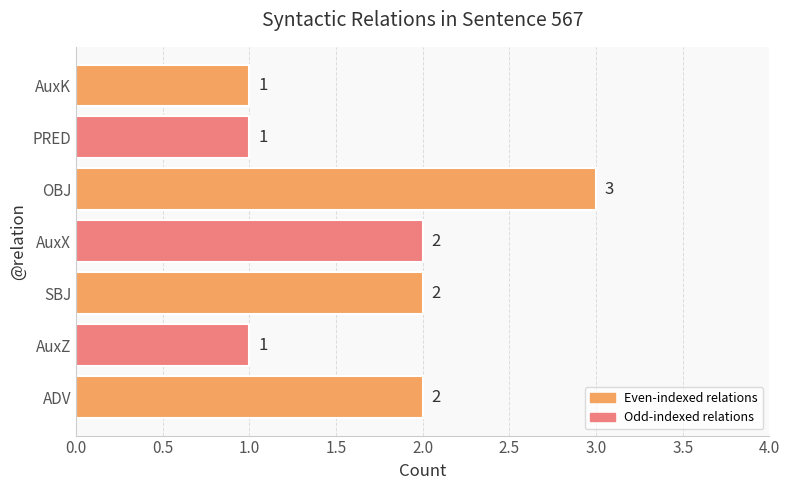

Approximately how many times larger is the value at AuxK compared to AuxX?

0.5